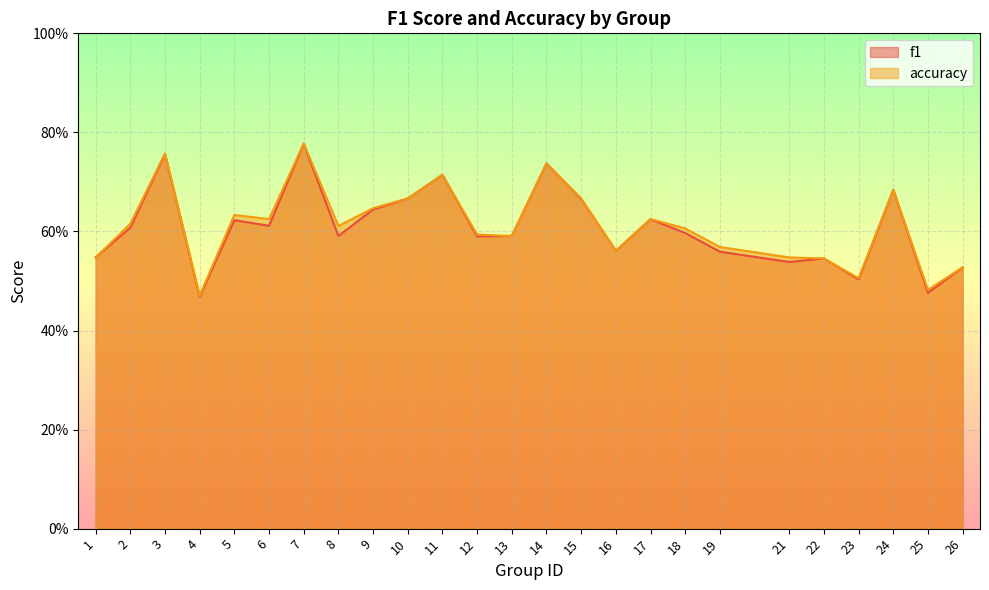

Is it true that f1 equals 0.6 at 9?

True